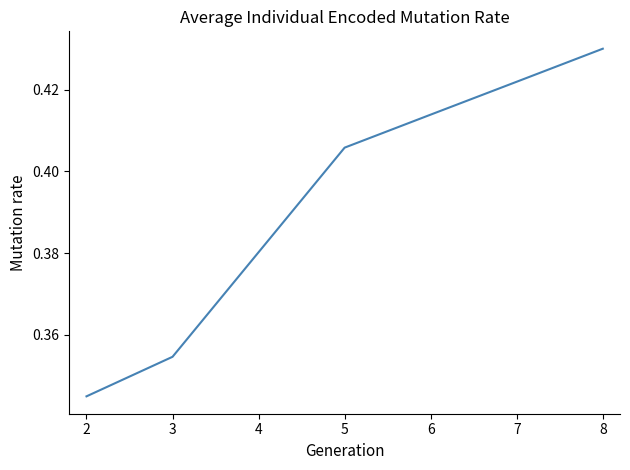

At which category does the chart reach its minimum across all series?

2